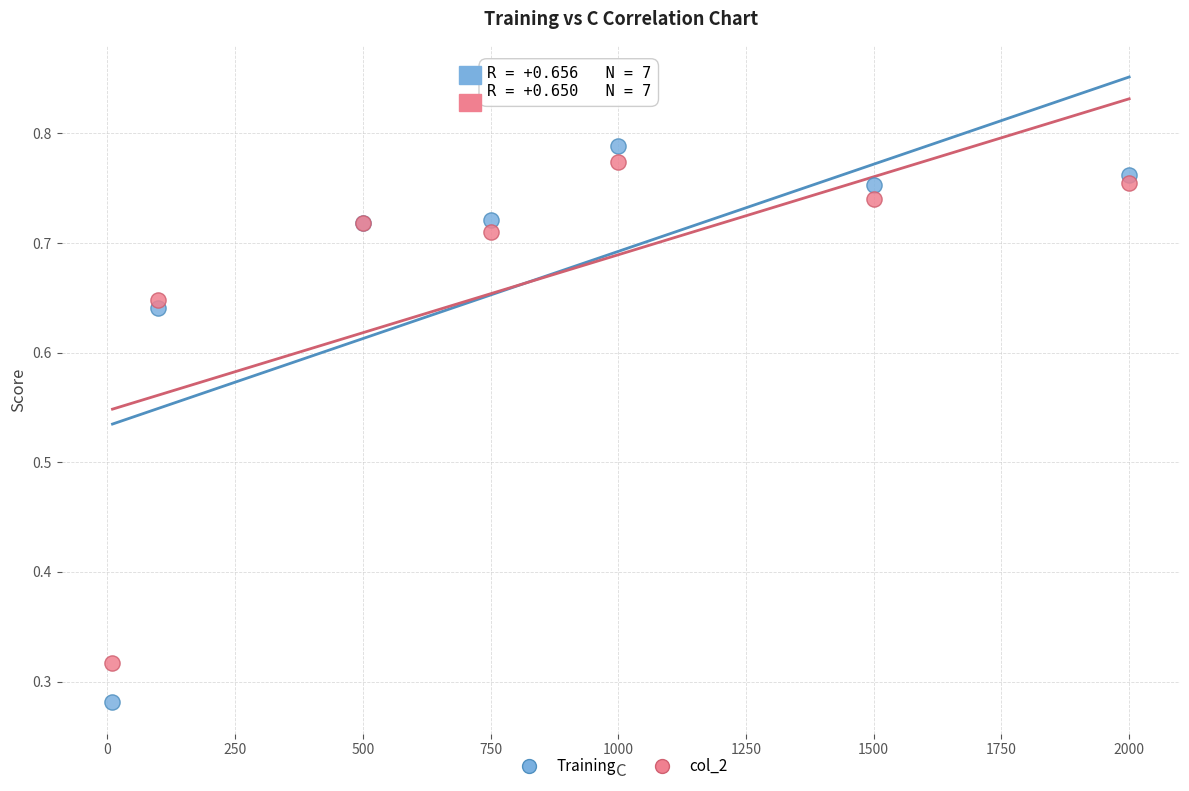

Which series has the largest Y range (max minus min)?

Training